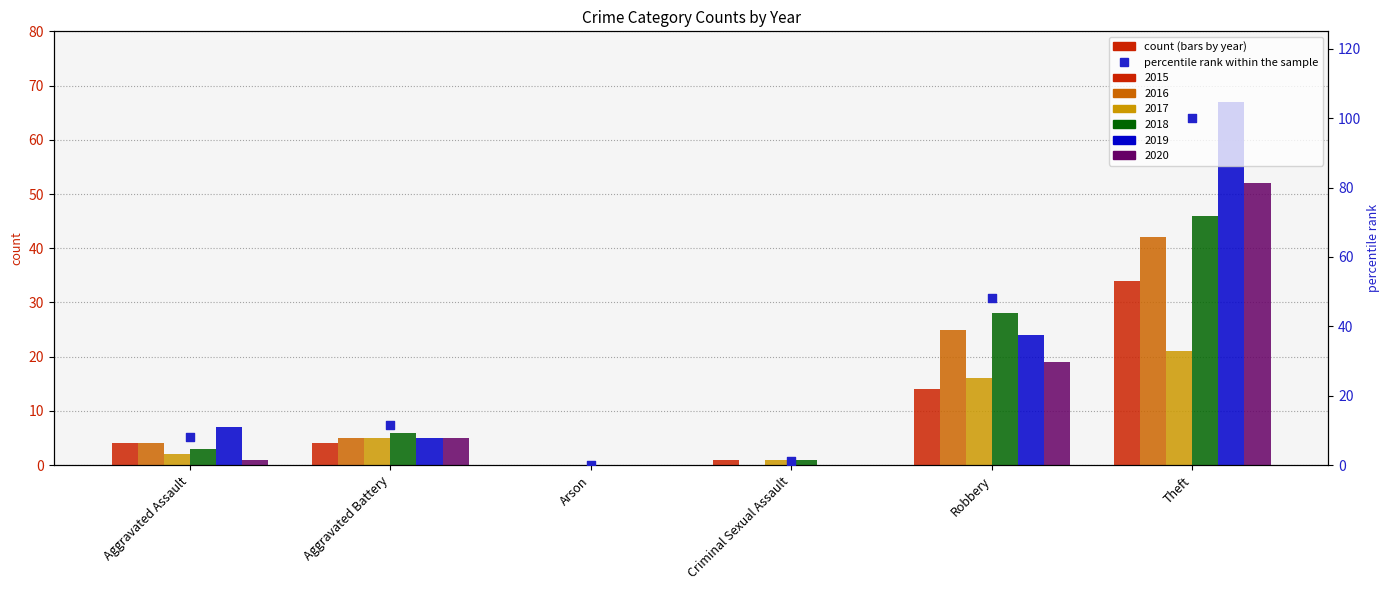

Approximately how many times larger is the value at Theft compared to Criminal Sexual Assault?

87.3